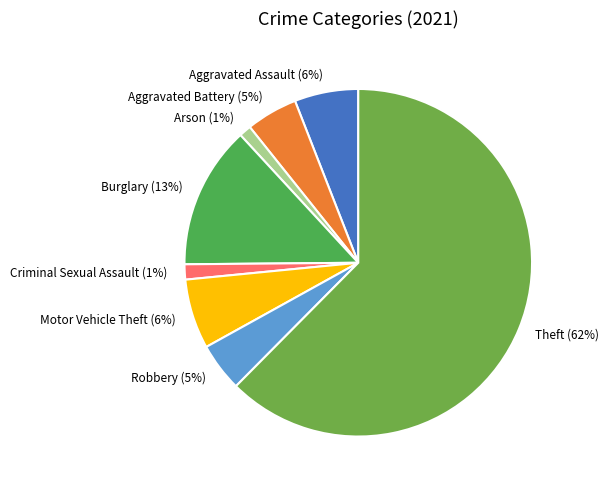

Which slice is the largest?

Theft